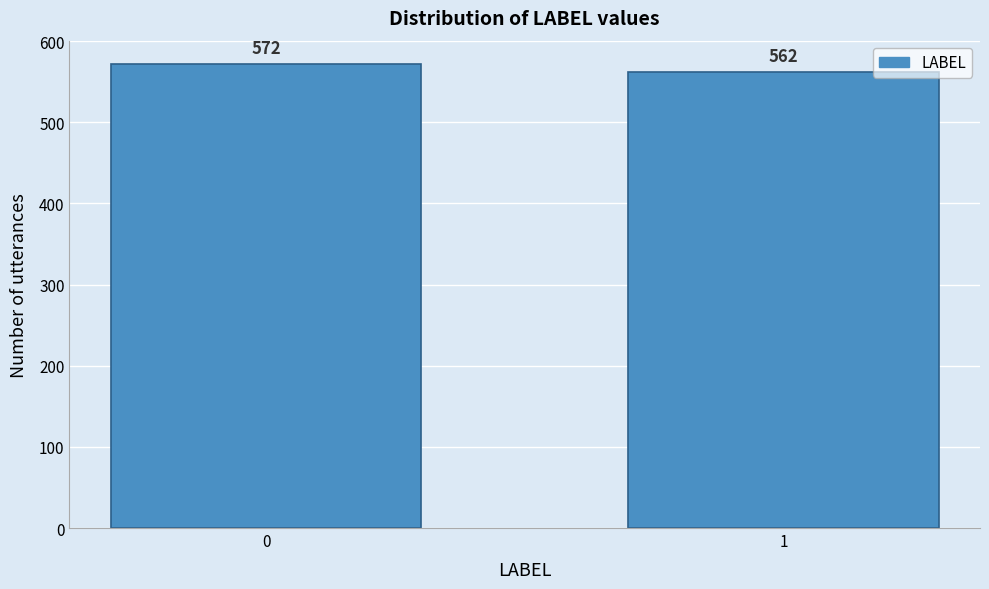

Reading right to left, extract all data points from this chart.

1=562	0=572